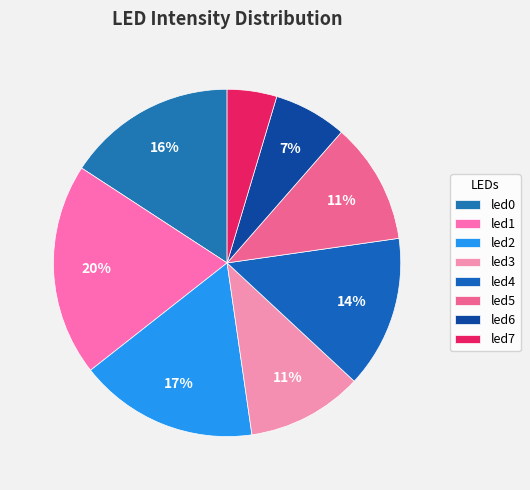

The led4 slice represents 1% of the pie. True or false?

False